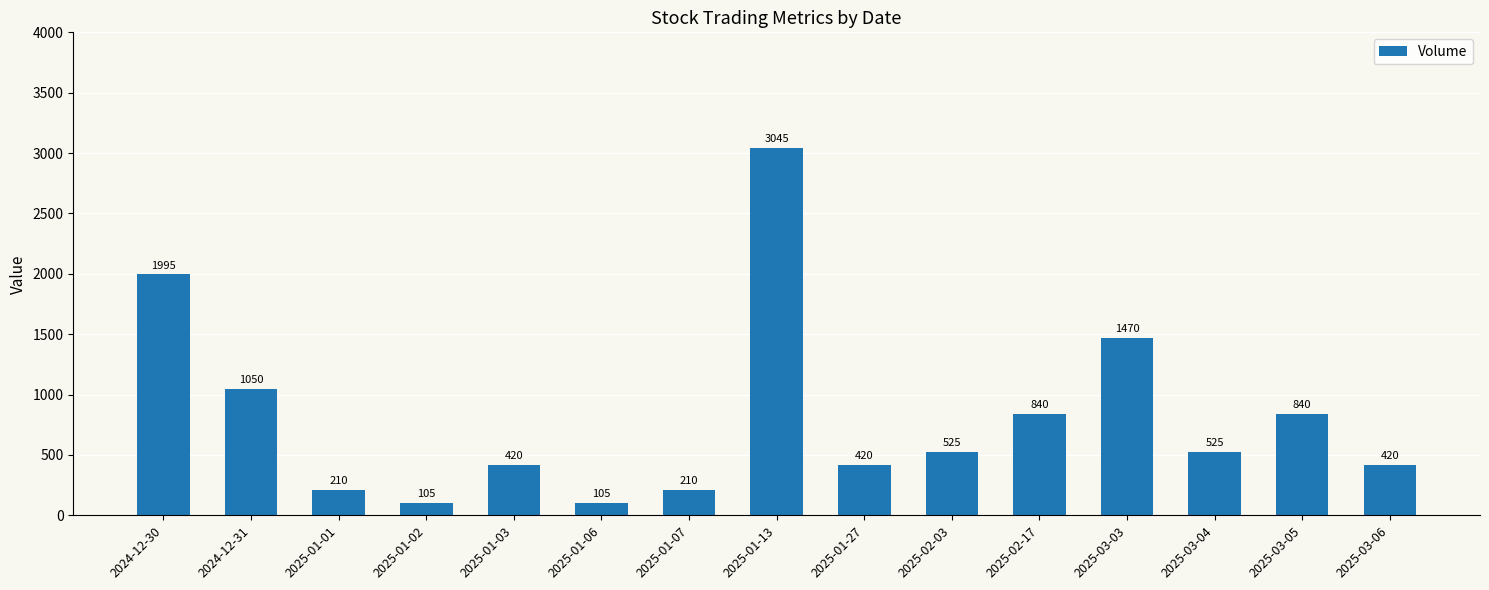

The value at 2025-02-17 is 840. True or false?

True